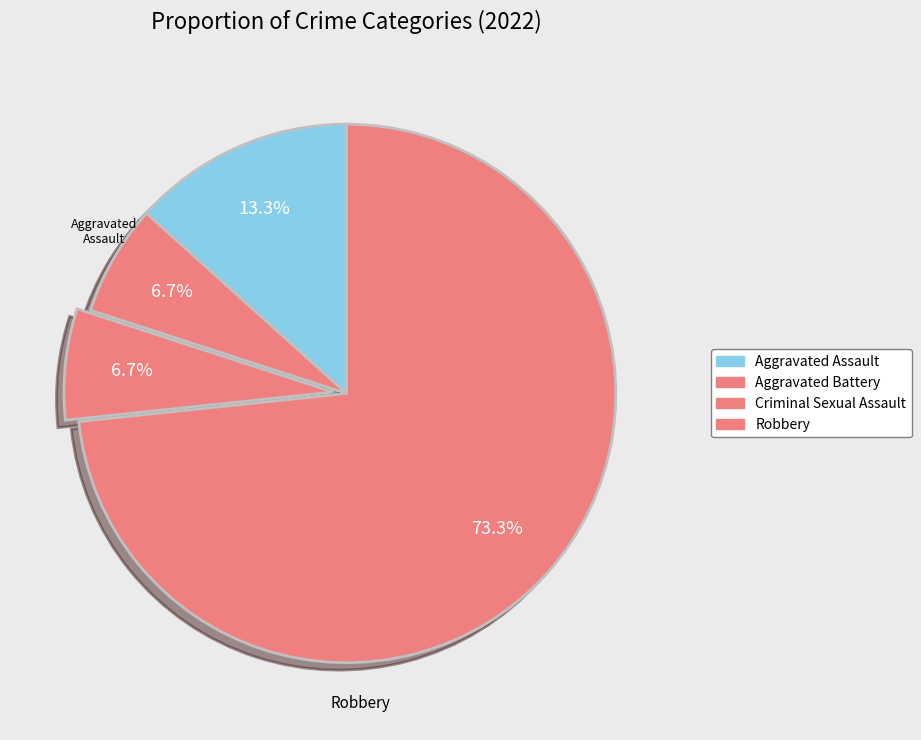

What is the ratio of the value at Aggravated Battery to the value at Criminal Sexual Assault?

1.0